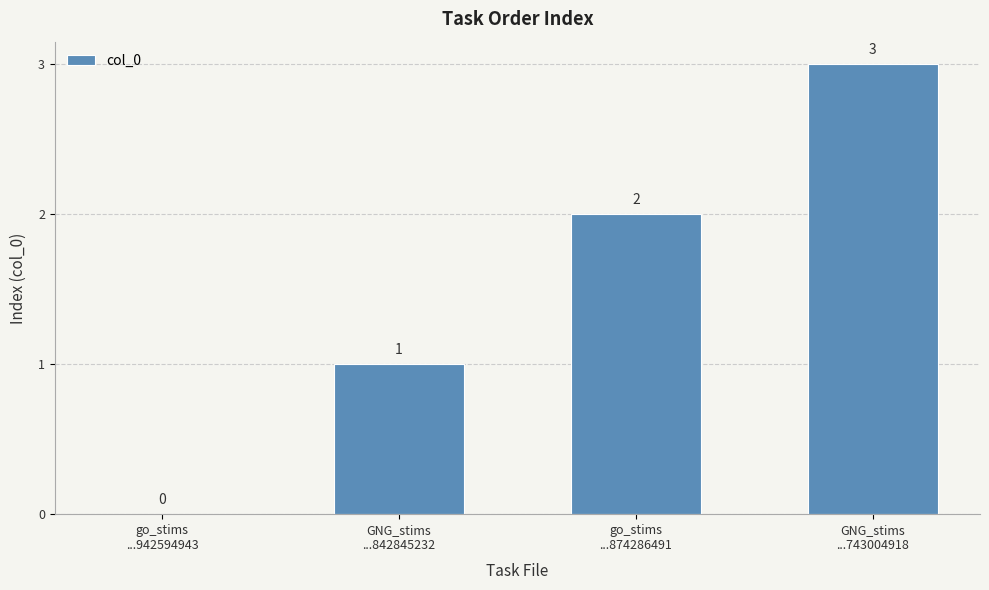

Reading left to right, list all the values displayed in this chart.

0	1	2	3